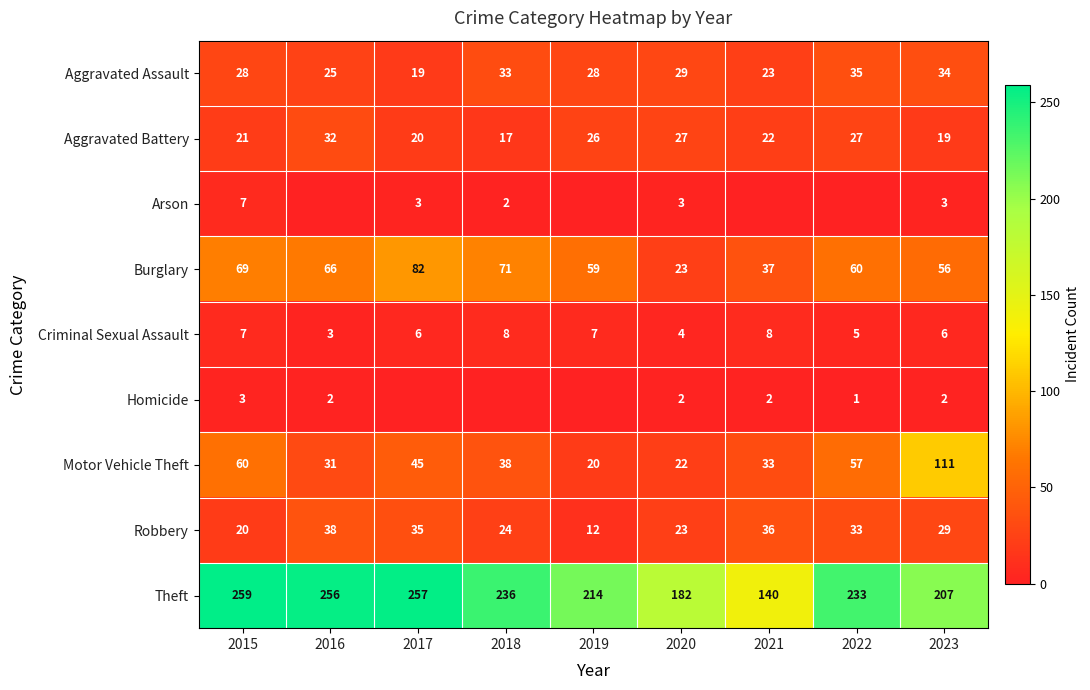

Is it true that Aggravated Assault equals 50 at 2023?

False